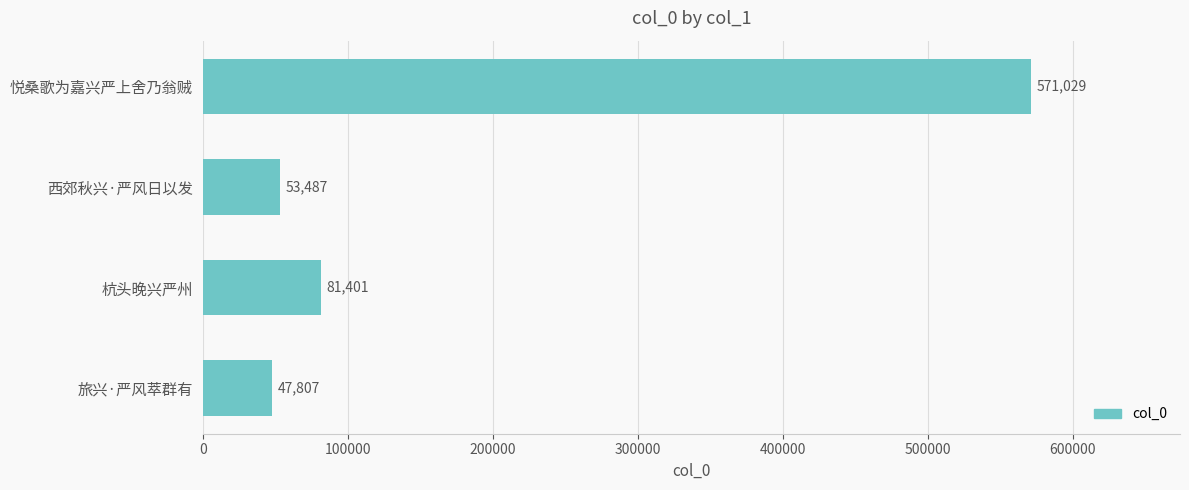

Rank the categories by value from highest to lowest.

悦桑歌为嘉兴严上舍乃翁贼, 杭头晚兴严州, 西郊秋兴·严风日以发, 旅兴·严风萃群有